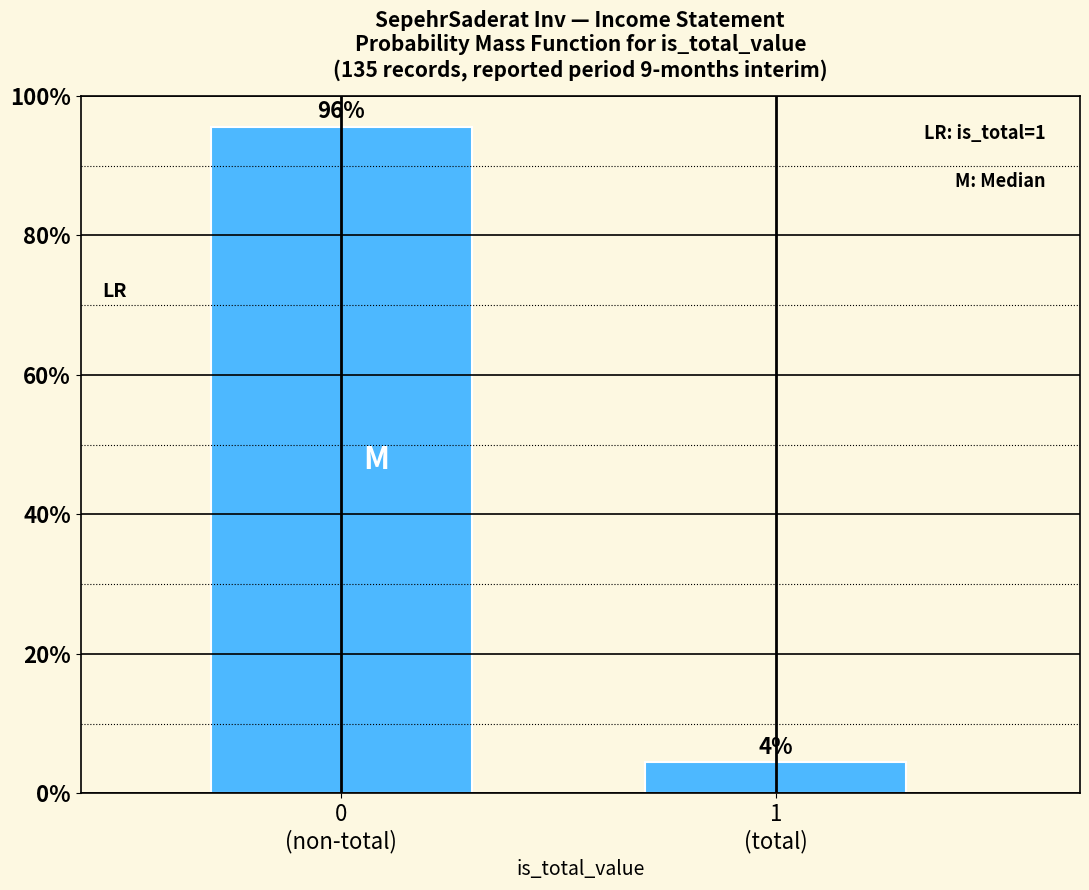

What is the value of the 1st bar from the left?

95.6